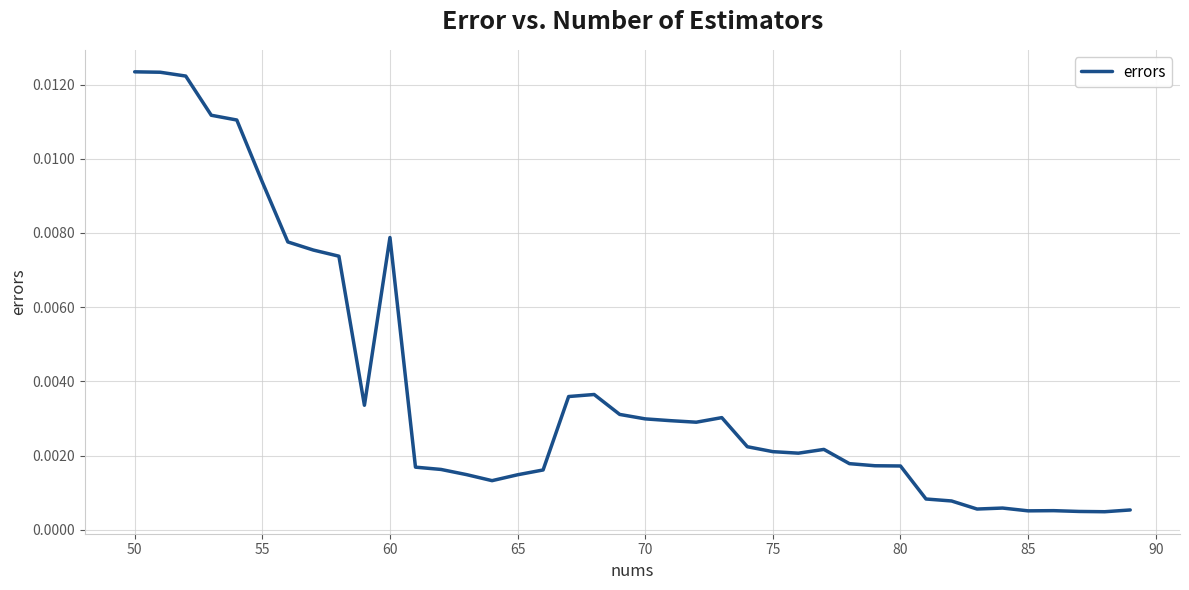

Is this an area chart (filled region under the line)?

No